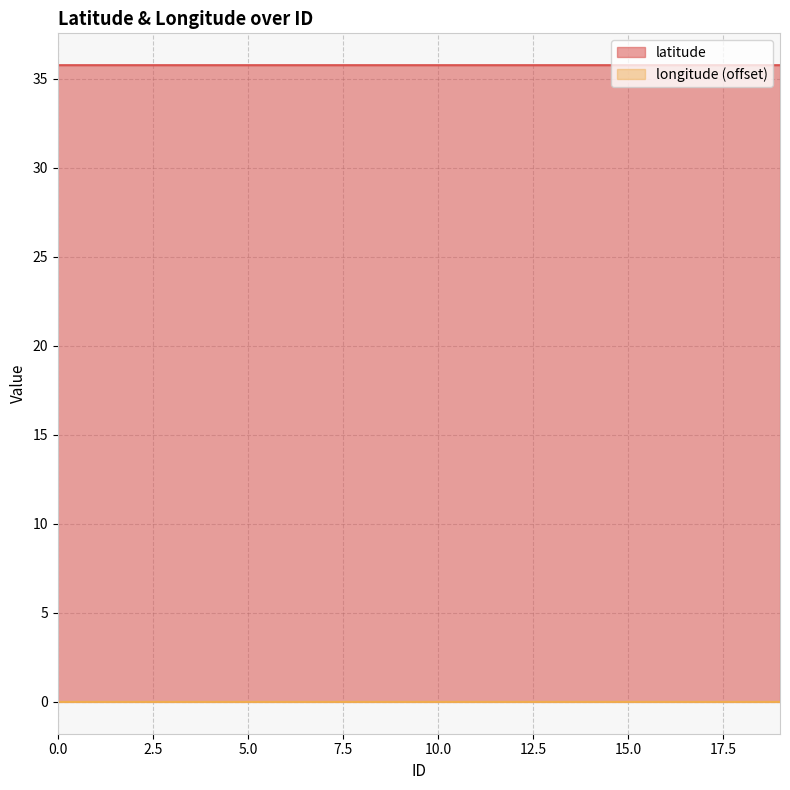

What is the total value across all series at 15.0?

35.8